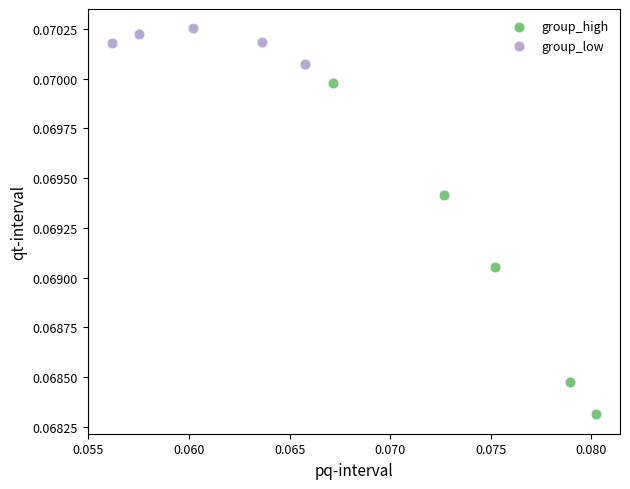

Which series reaches the maximum Y coordinate?

group_low